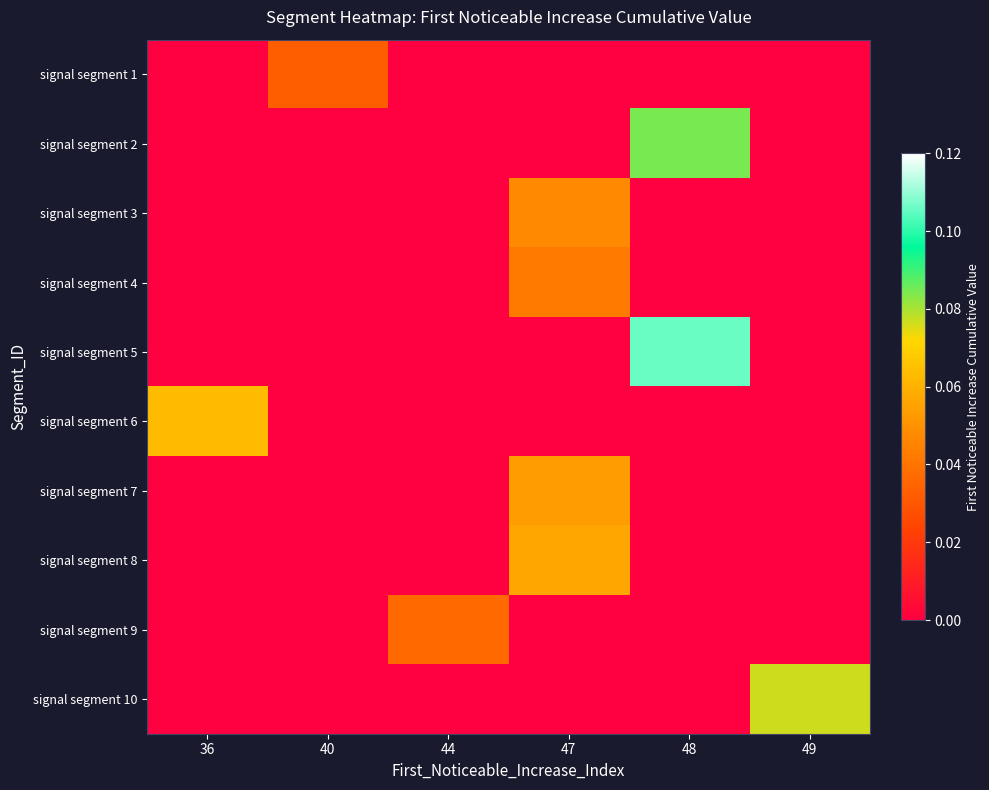

At how many categories does at least one series exceed 0?

6